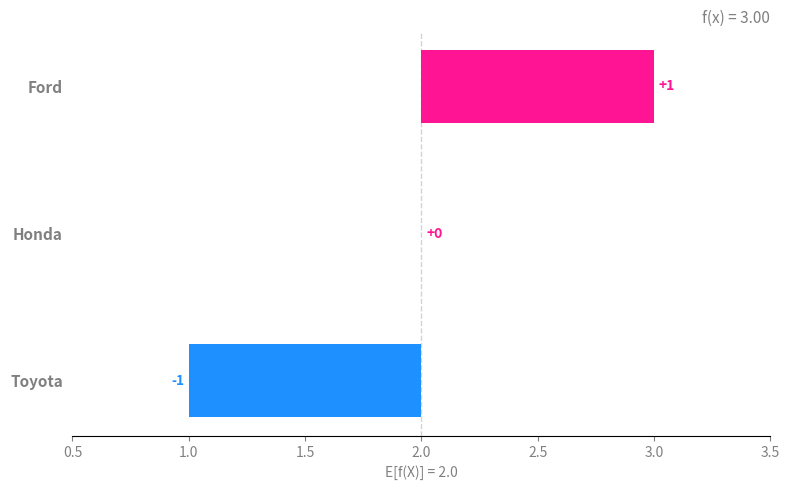

Rank the categories by value from highest to lowest.

Ford, Honda, Toyota